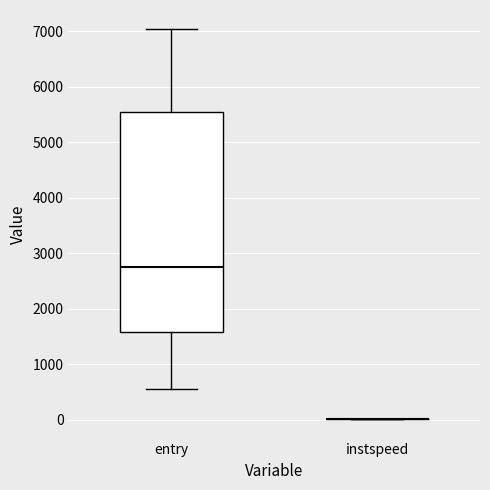

Reading left to right, transcribe this box plot: for each box, give where its median line is, the range the box spans, and where its two whiskers end, as read against the y-axis. The values are not printed on the chart, so give them approximately, as read against the axis.

entry: median 2800, box 1600 to 5500, whiskers 500 to 7000
instspeed: box collapsed to a line at 0, whiskers 0 to 0